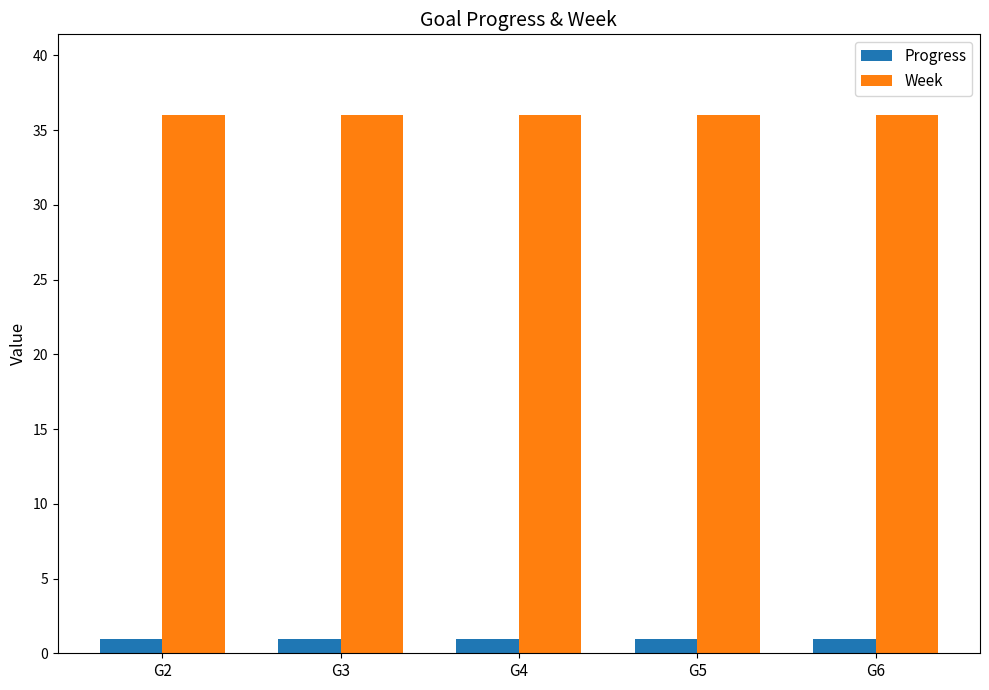

What is the sum of all Week values?

180.0